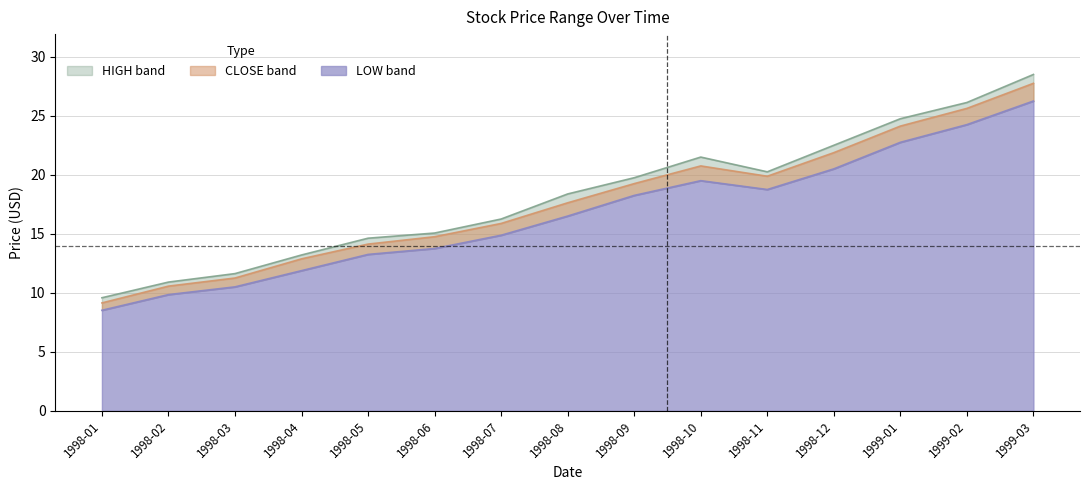

What is the sum of all HIGH values?

273.0